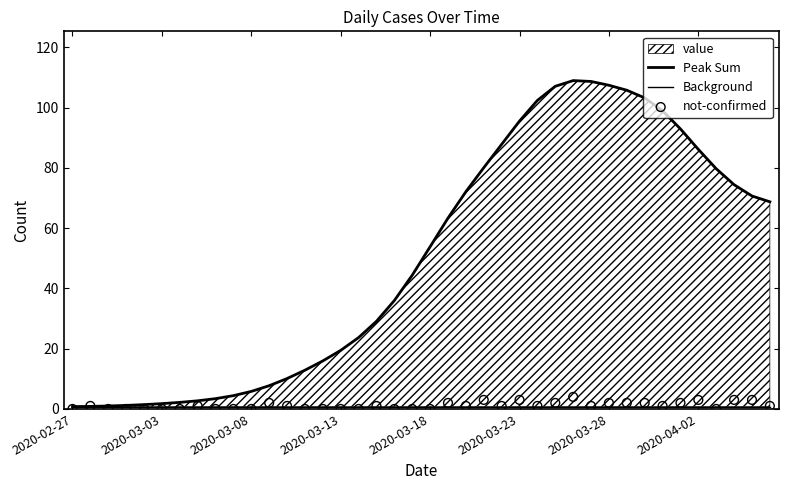

Which series has the widest spread of Y values?

Peak Sum